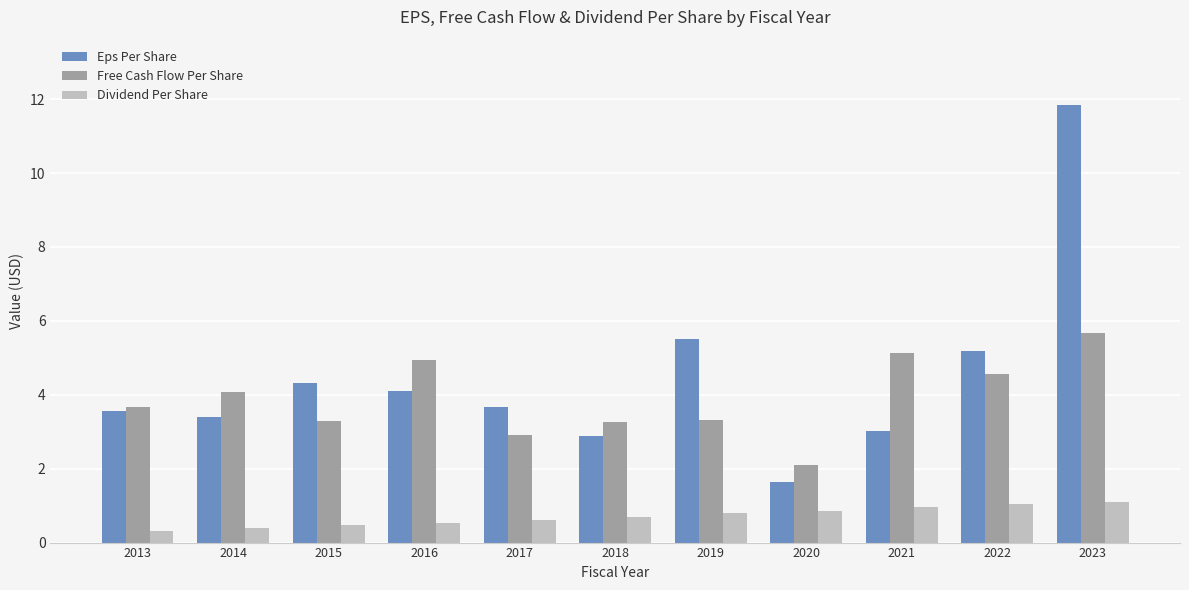

What is the total value across all series at 2017?

7.2